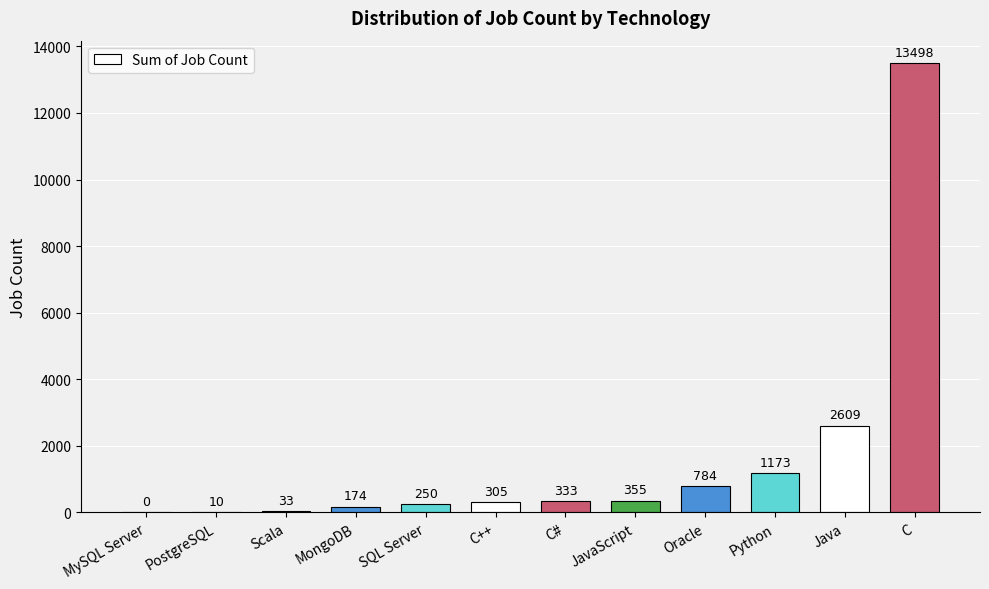

At which label is the value closest to 6749?

Java